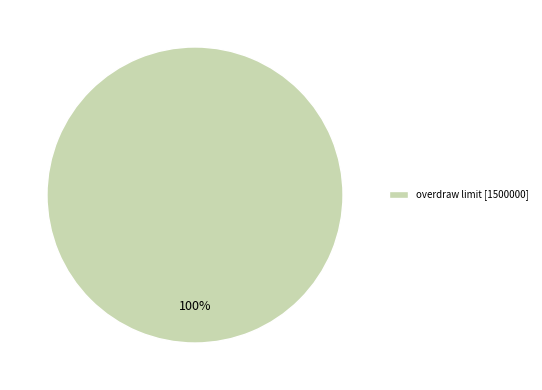

What percentage is the overdraw limit [1500000] slice, to the nearest percent?

100%